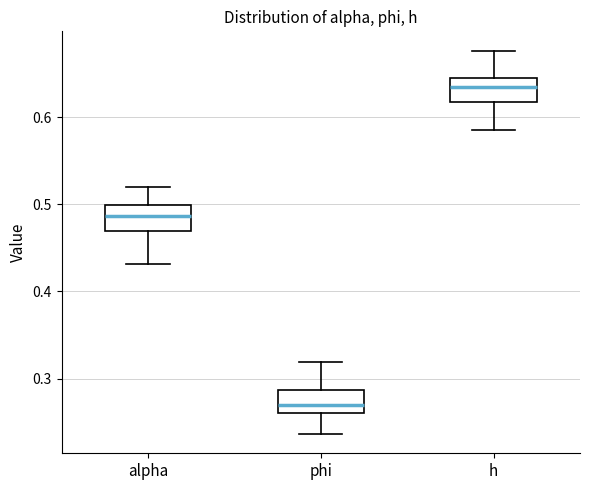

Which box has the lowest median line?

phi